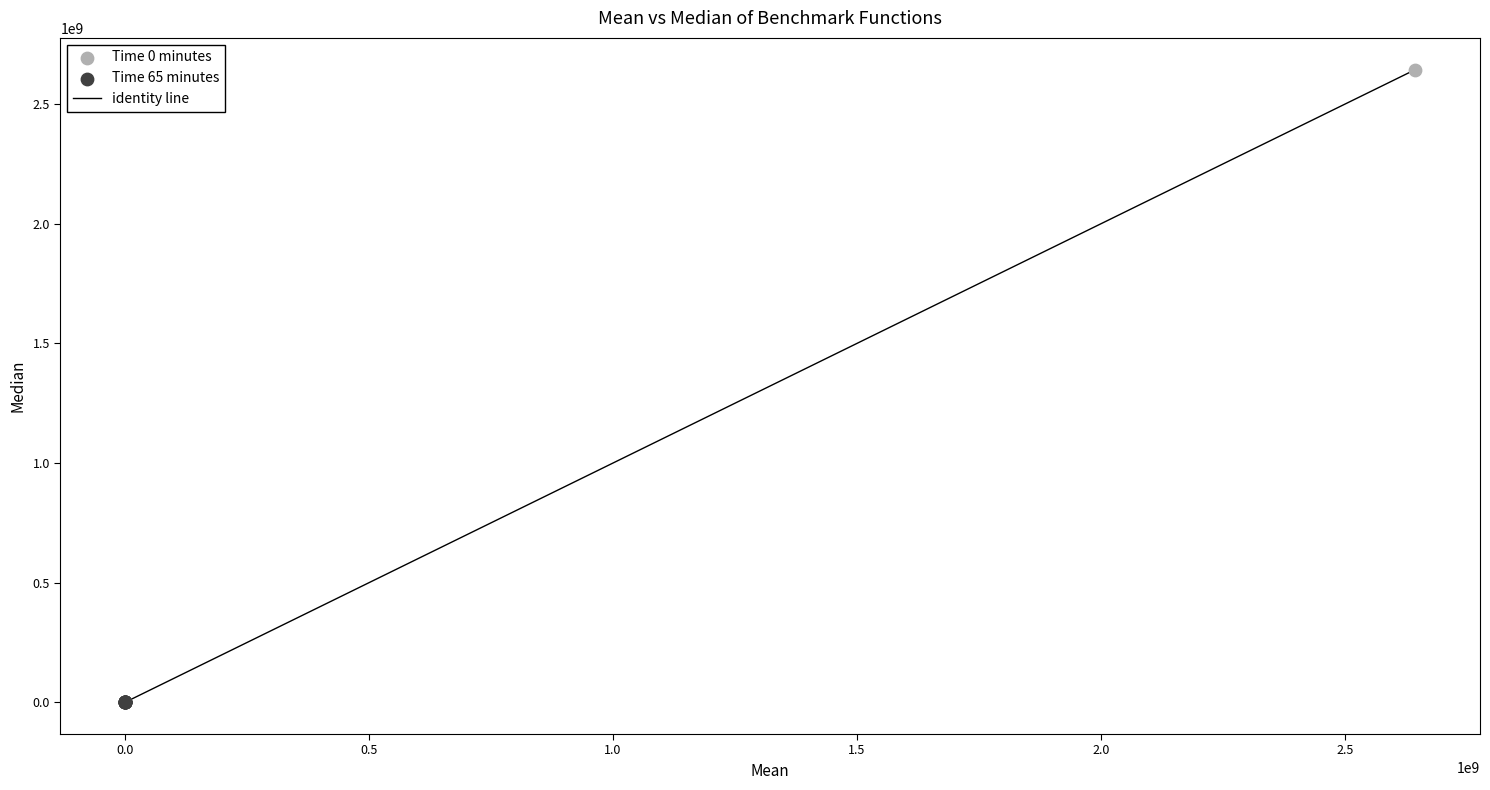

Which series reaches the maximum Y coordinate?

Time 0 minutes